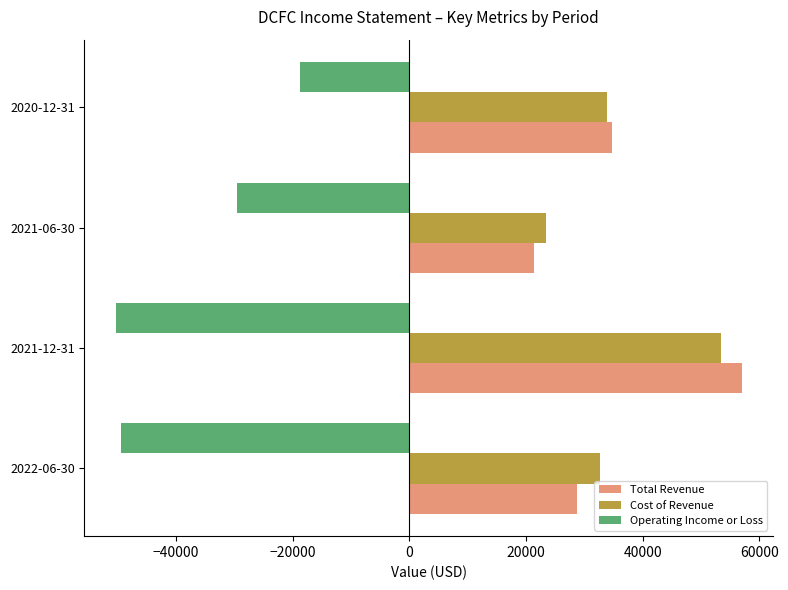

What are all the series names shown in the legend?

Total Revenue, Cost of Revenue, Operating Income or Loss